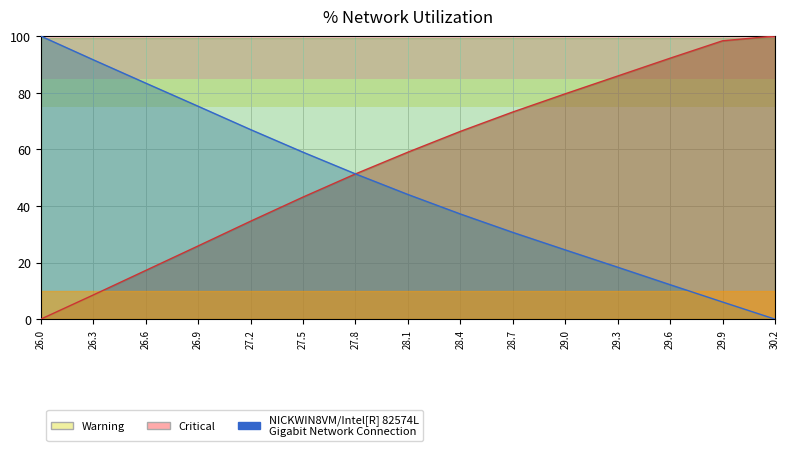

Count the number of data series in this chart.

2